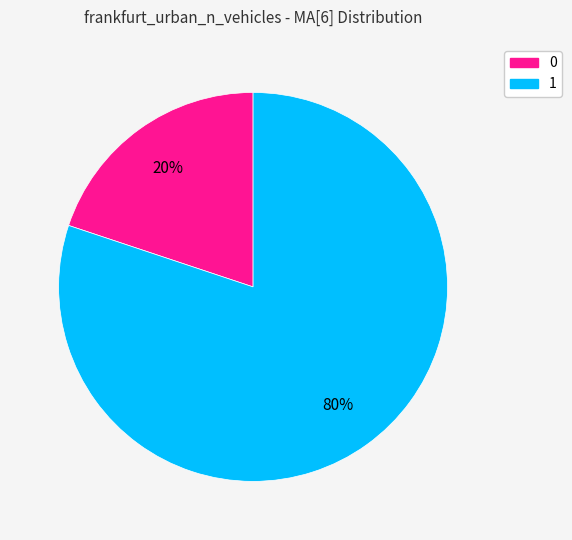

How many segments does this pie chart have?

2